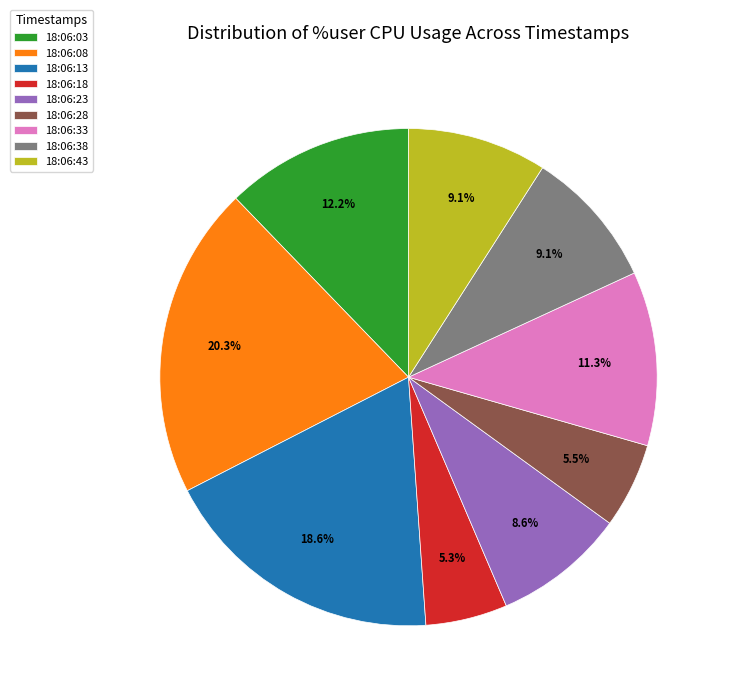

Is 18:06:08 the majority of the pie?

No